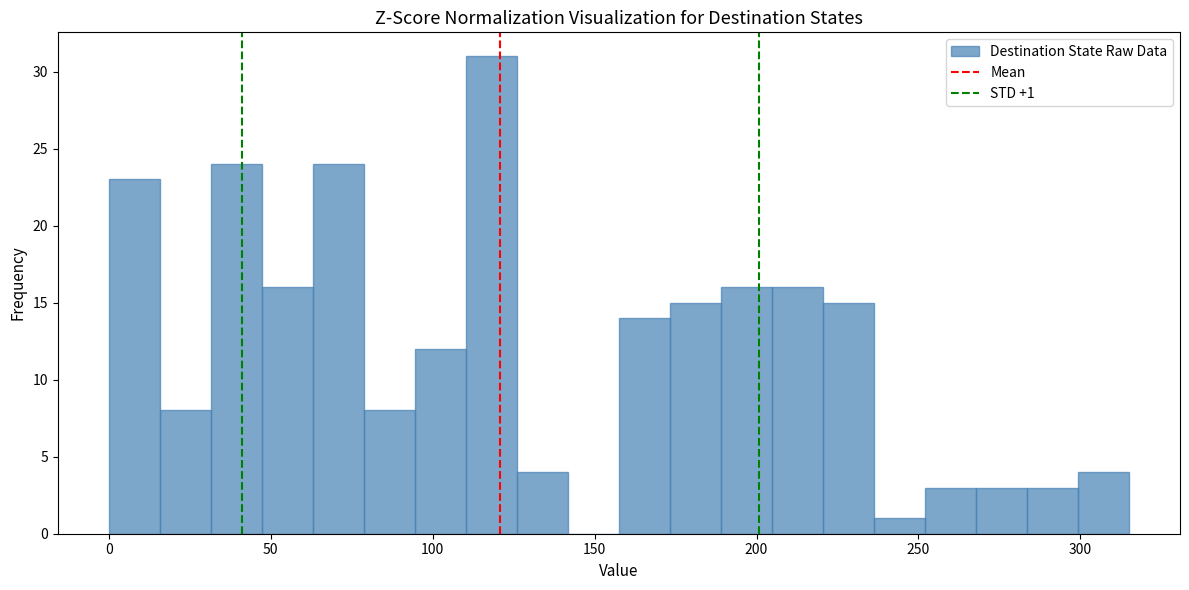

Around what value on the x-axis is the tallest bar? Give the approximate position of its centre, as read against the axis.

120